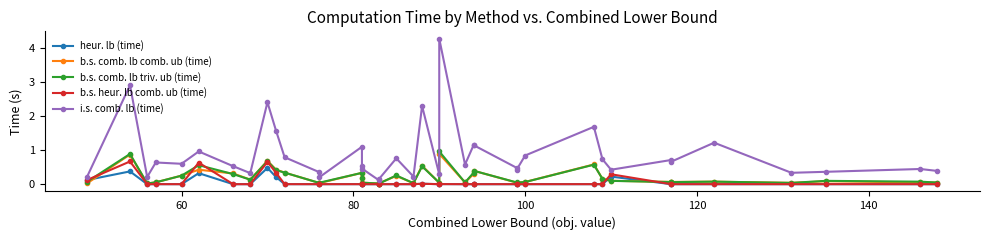

Which series has the largest range (max minus min)?

i.s. comb. lb (time)